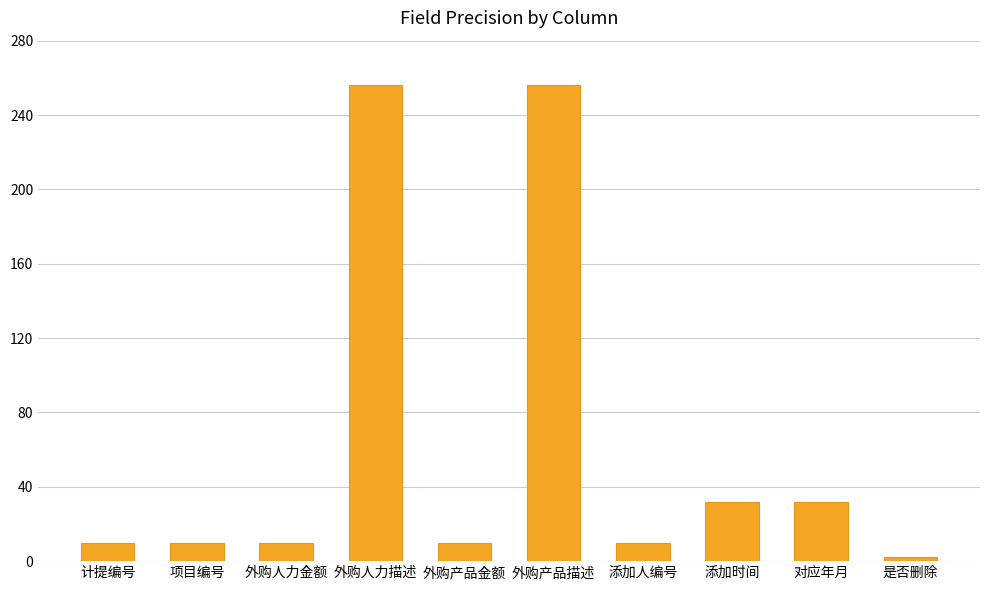

What is the difference between the maximum and minimum values?

254